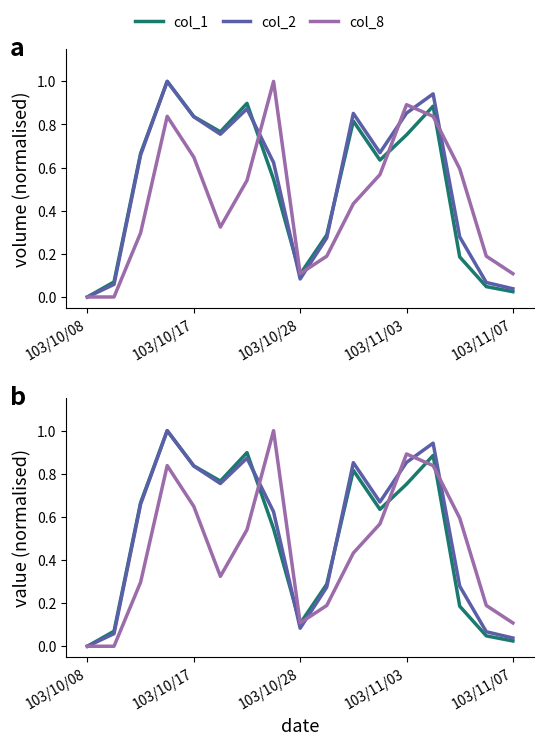

Which series changed the most between 103/10/08 and 5?

col_1